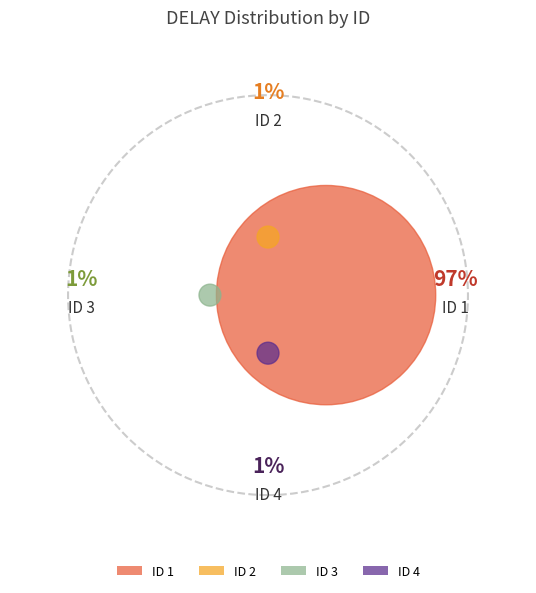

Combined, do 2 and 1 account for over 50%?

Yes